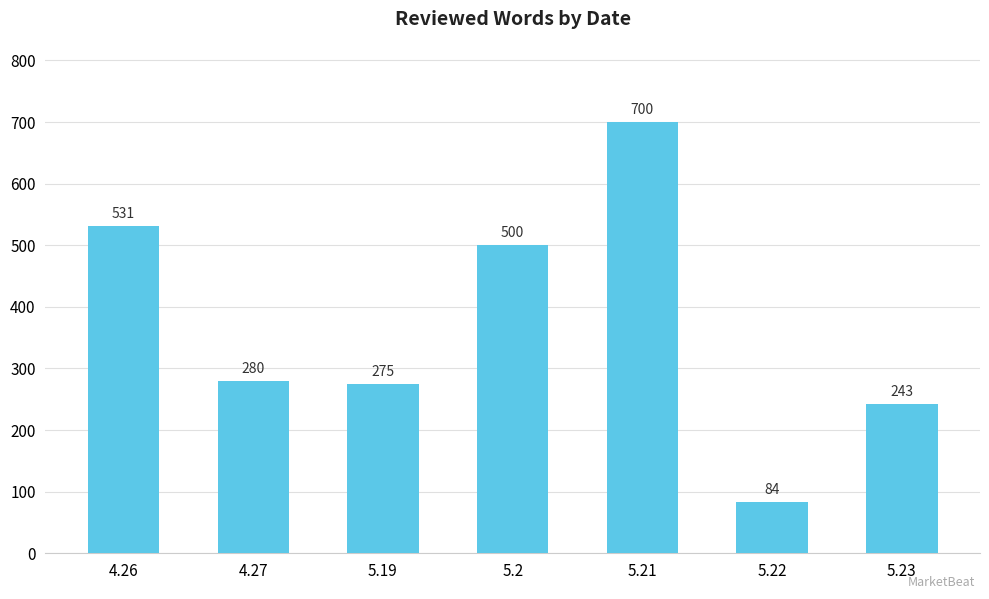

What is the change in value from 4.26 to 5.2?

-31